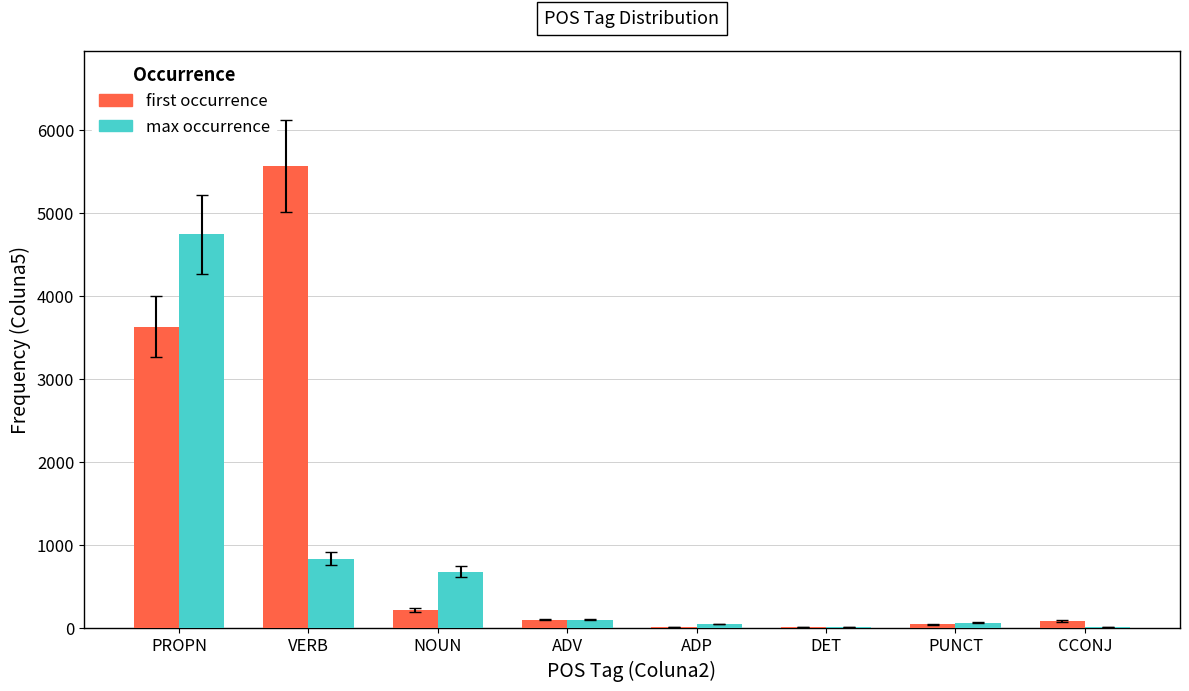

The value of max occurrence at ADV is 96. True or false?

True